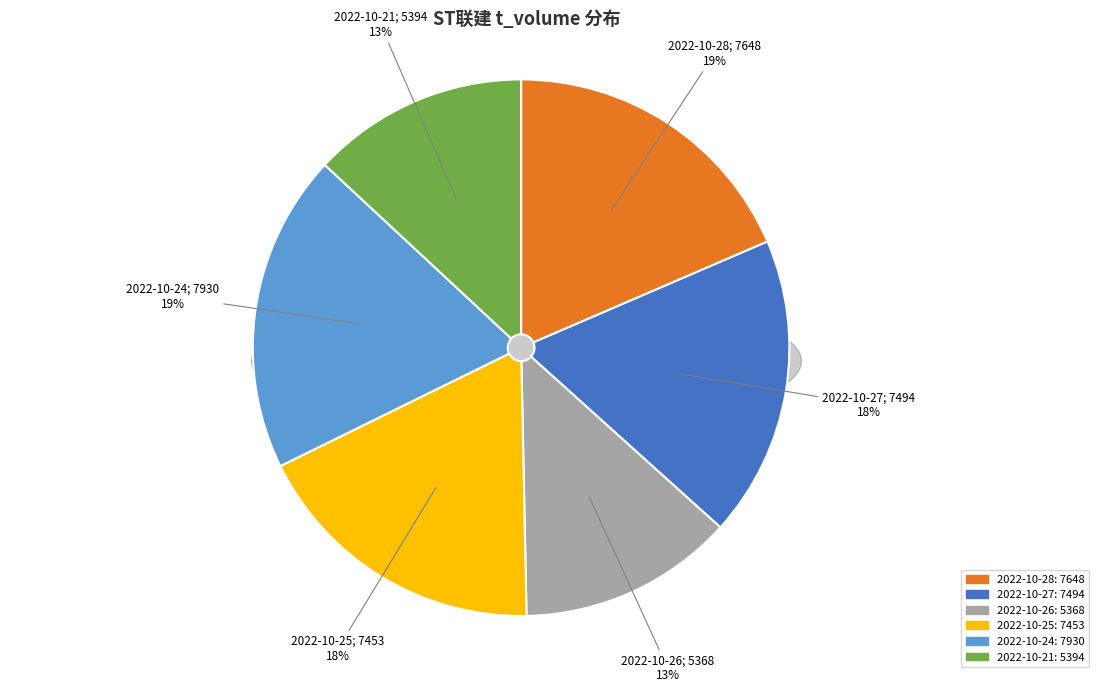

Does 2022-10-28 represent more than half of the total?

No